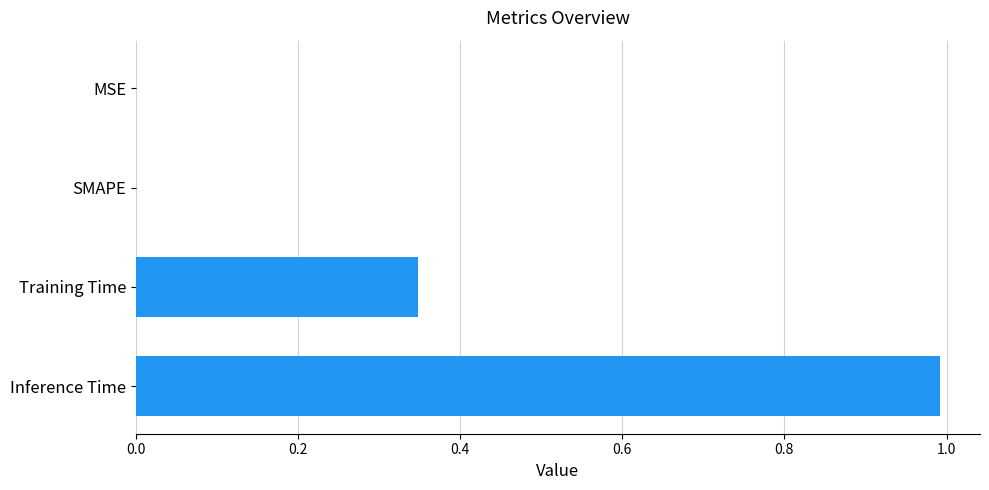

True or false: the data shows 0.0 at SMAPE.

True